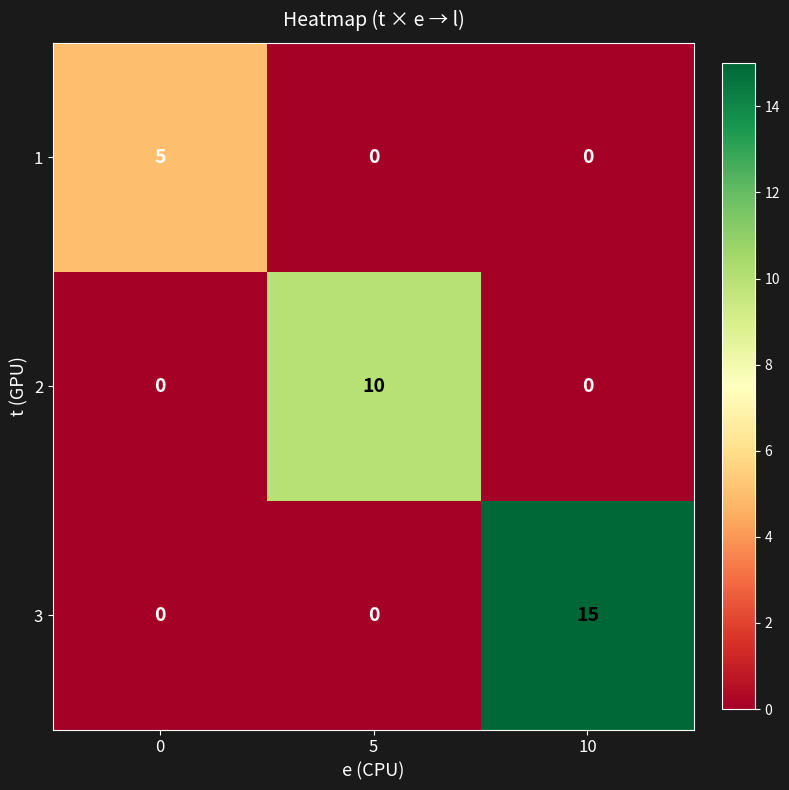

How many 2 values are between 0 and 10?

3